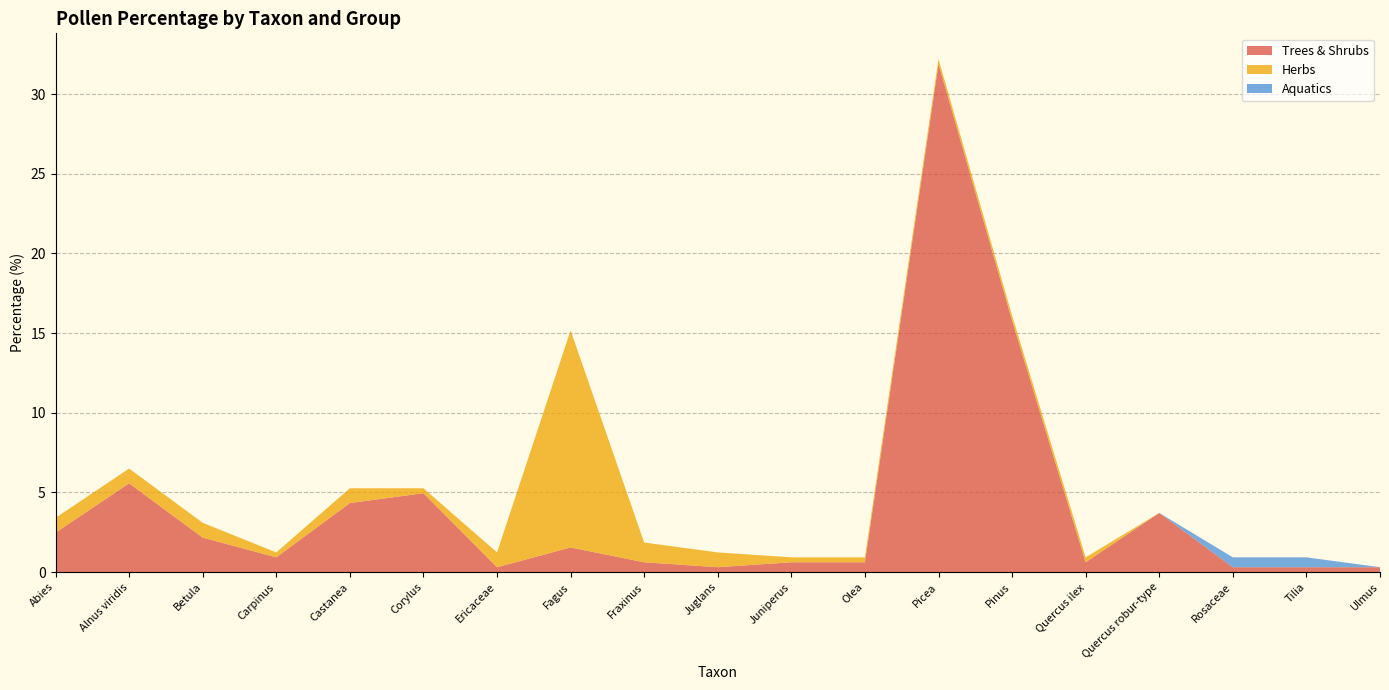

Reading left to right, extract all data points from this chart.

Trees & Shrubs: Abies=2.5	Alnus viridis=5.6	Betula=2.2	Carpinus=0.9	Castanea=4.3	Corylus=5.0	Ericaceae=0.3	Fagus=1.5	Fraxinus=0.6	Juglans=0.3	Juniperus=0.6	Olea=0.6	Picea=31.9	Pinus=15.8	Quercus ilex=0.6	Quercus robur-type=3.7	Rosaceae=0.3	Tilia=0.3	Ulmus=0.3
Herbs: Abies=0.9	Alnus viridis=0.9	Betula=0.9	Carpinus=0.3	Castanea=0.9	Corylus=0.3	Ericaceae=0.9	Fagus=13.6	Fraxinus=1.2	Juglans=0.9	Juniperus=0.3	Olea=0.3	Picea=0.3	Pinus=0.3	Quercus ilex=0.3	Quercus robur-type=0.0	Rosaceae=0.0	Tilia=0.0	Ulmus=0.0
Aquatics: Abies=0.0	Alnus viridis=0.0	Betula=0.0	Carpinus=0.0	Castanea=0.0	Corylus=0.0	Ericaceae=0.0	Fagus=0.0	Fraxinus=0.0	Juglans=0.0	Juniperus=0.0	Olea=0.0	Picea=0.0	Pinus=0.0	Quercus ilex=0.0	Quercus robur-type=0.0	Rosaceae=0.6	Tilia=0.6	Ulmus=0.0